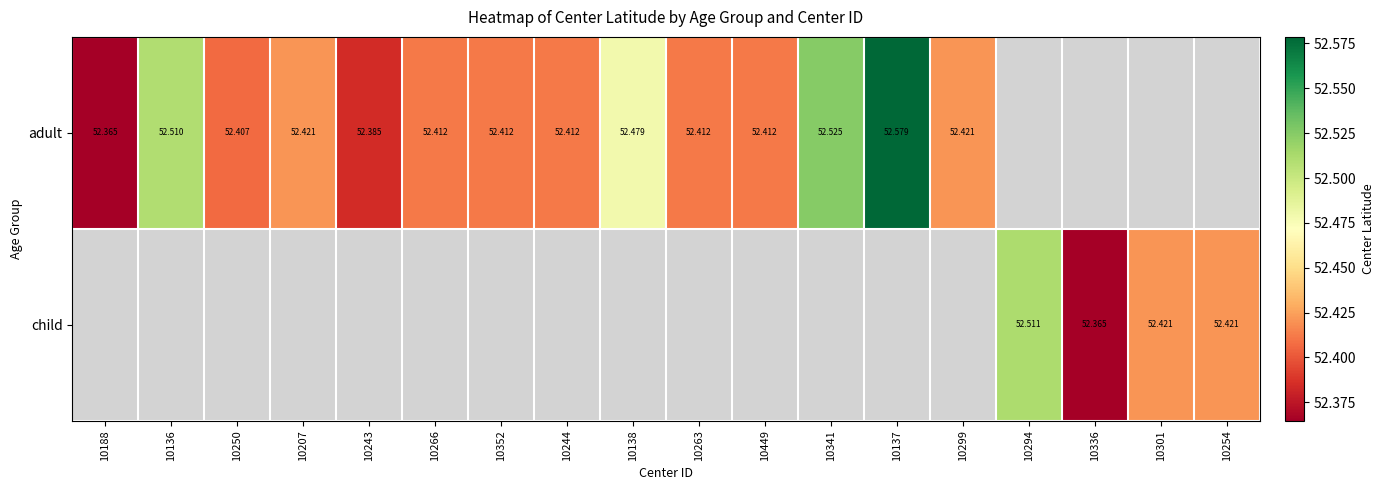

Rank the series by their average value, from lowest to highest.

adult, child